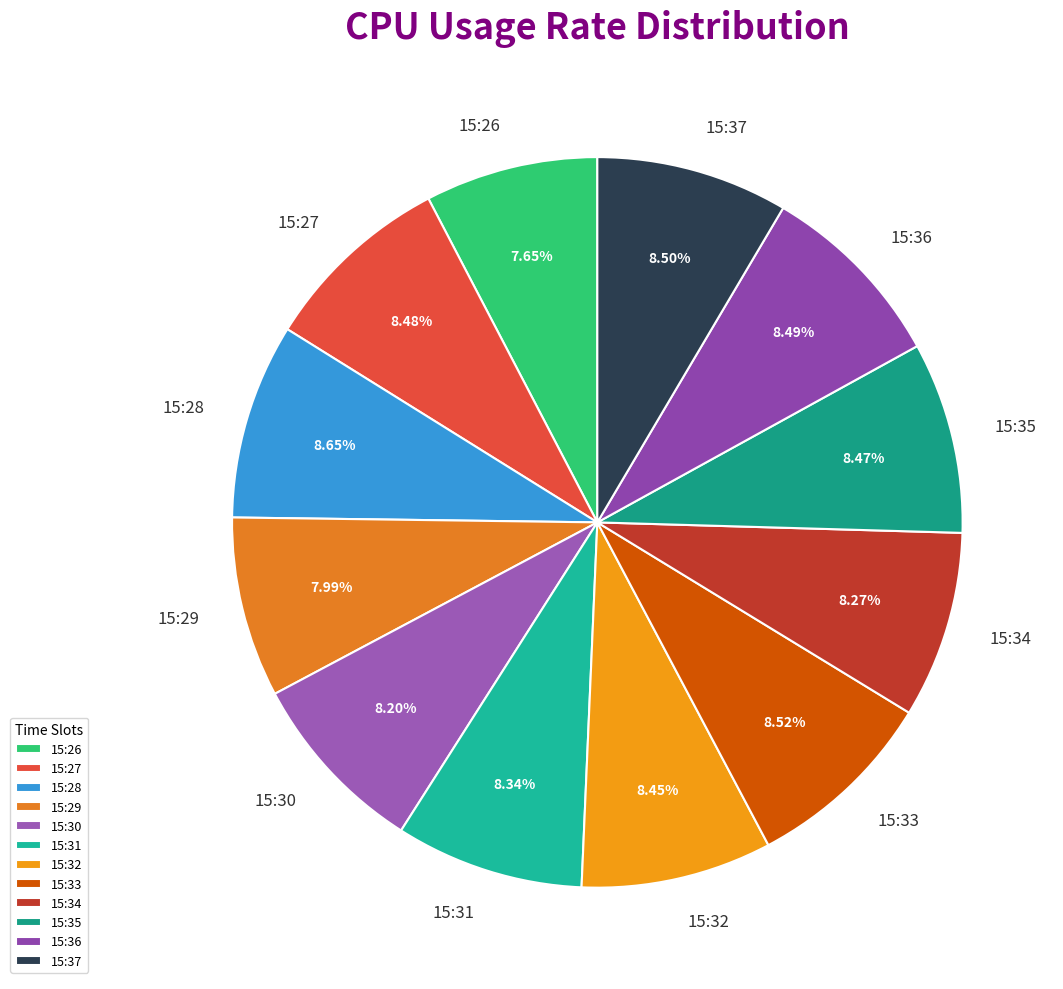

Approximately how many times larger is the value at 15:31 compared to 15:32?

1.0